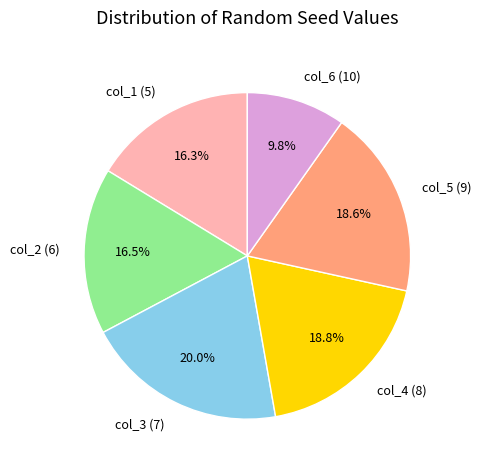

What is the ratio of the value at col_1 (5) to the value at col_4 (8)?

0.9